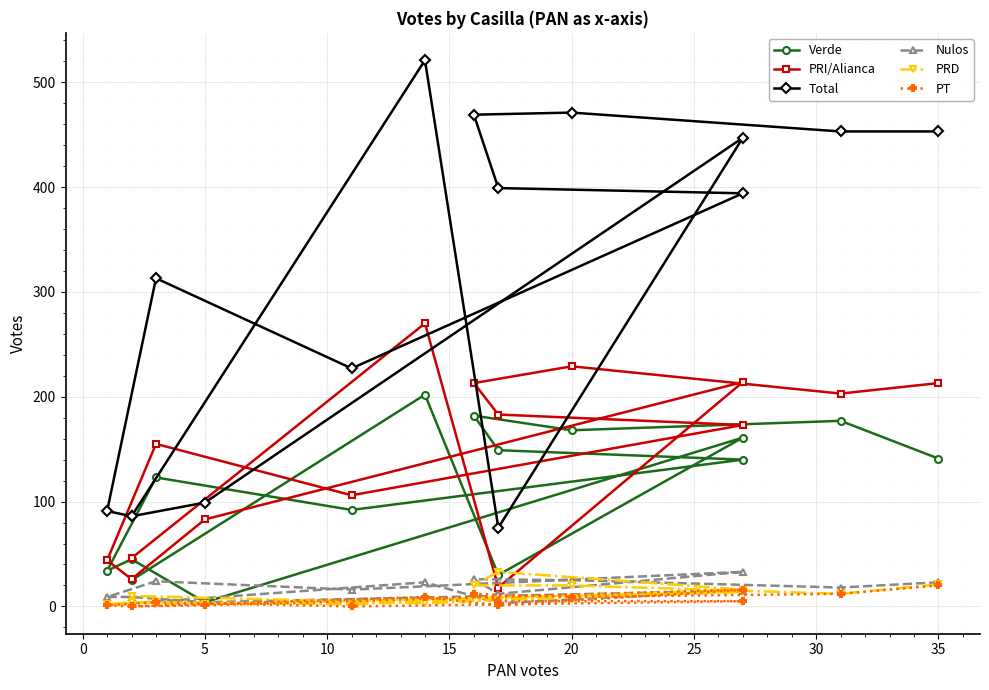

Which series ends up on top after the final intersection of Nulos and PRD?

PRD